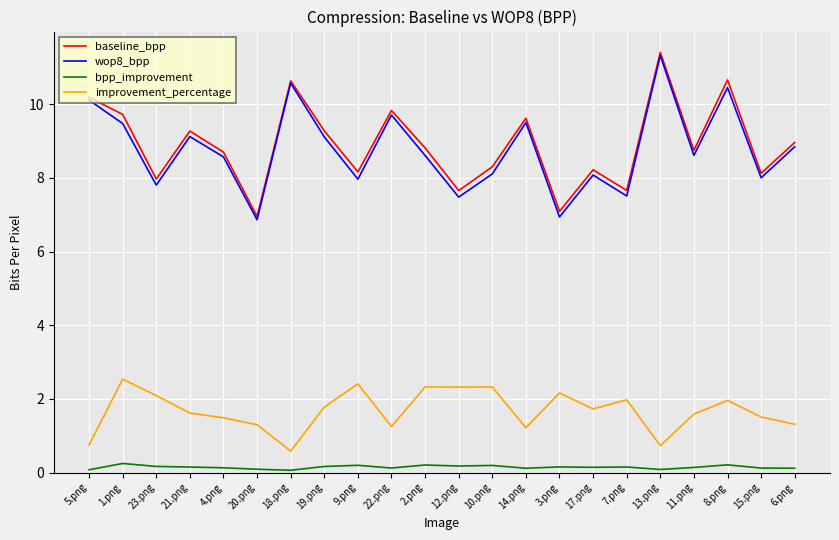

True or false: baseline_bpp and improvement_percentage intersect in this chart.

False